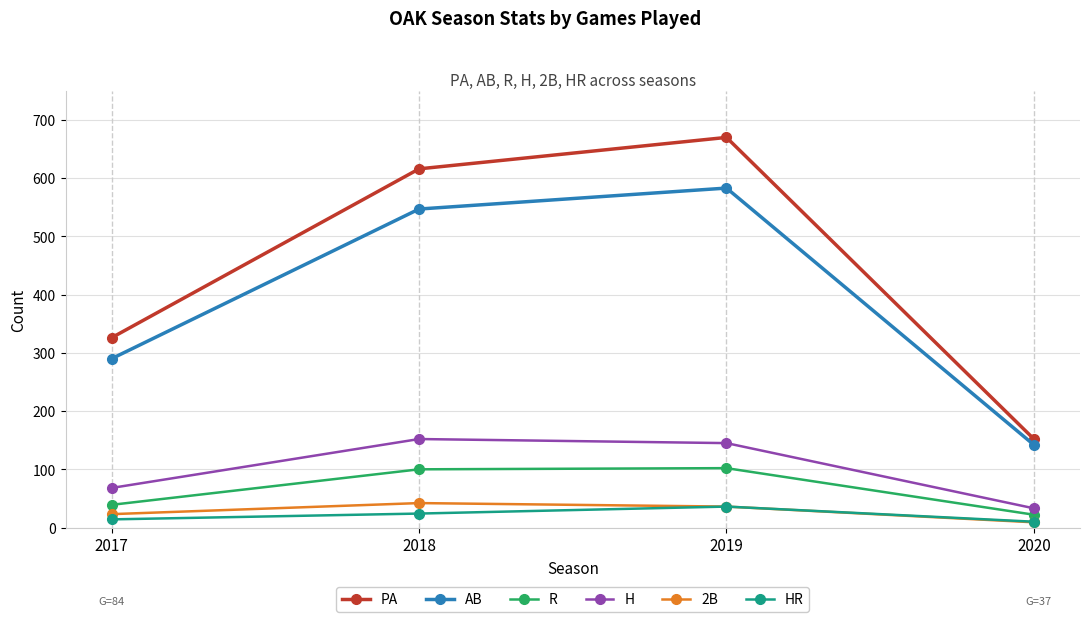

Where is the first local maximum for PA?

2019